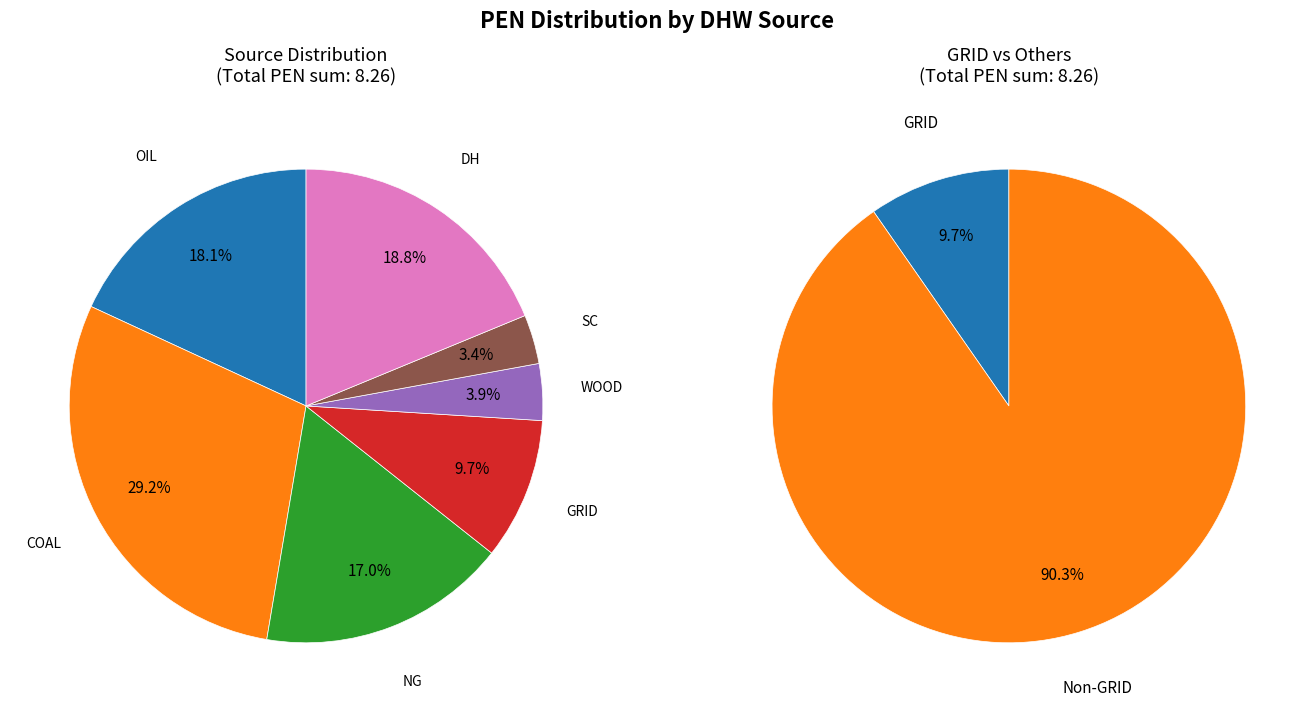

Rank the categories by value from highest to lowest.

COAL, DH, OIL, NG, GRID, WOOD, SC